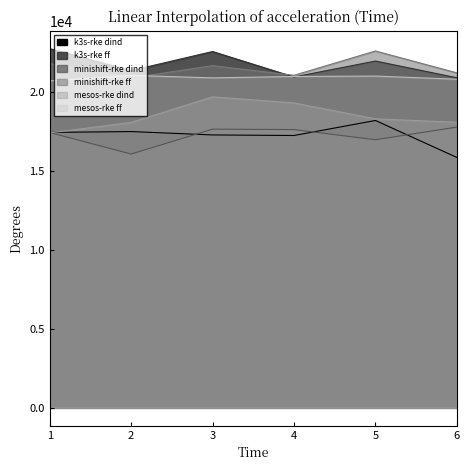

How many interior local peaks does the mesos-rke dind series have?

1